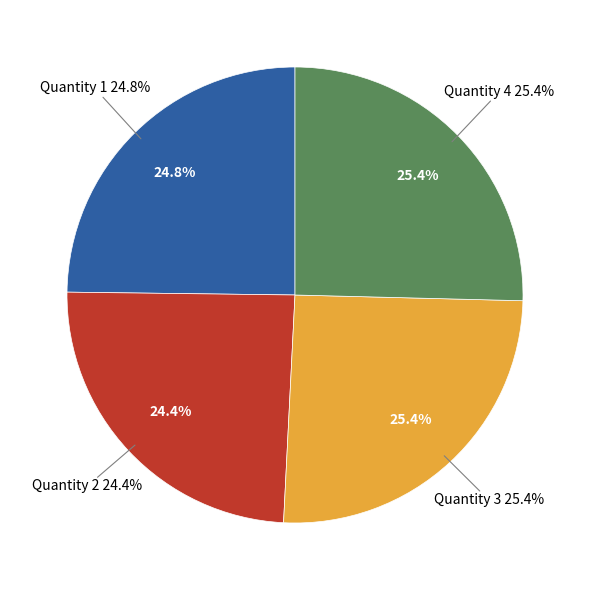

What percentage is the Quantity 2 slice, to the nearest percent?

24%